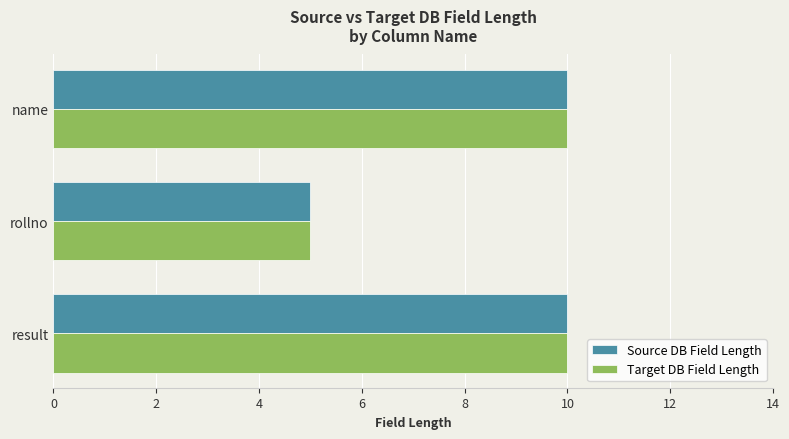

Read the Target DB Field Length value at rollno.

5